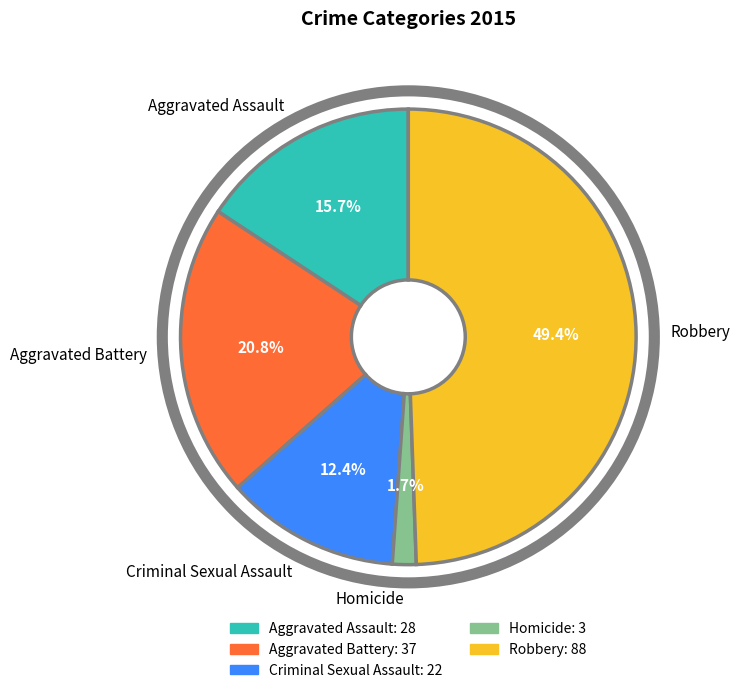

Which category has the smallest portion of the pie?

Homicide